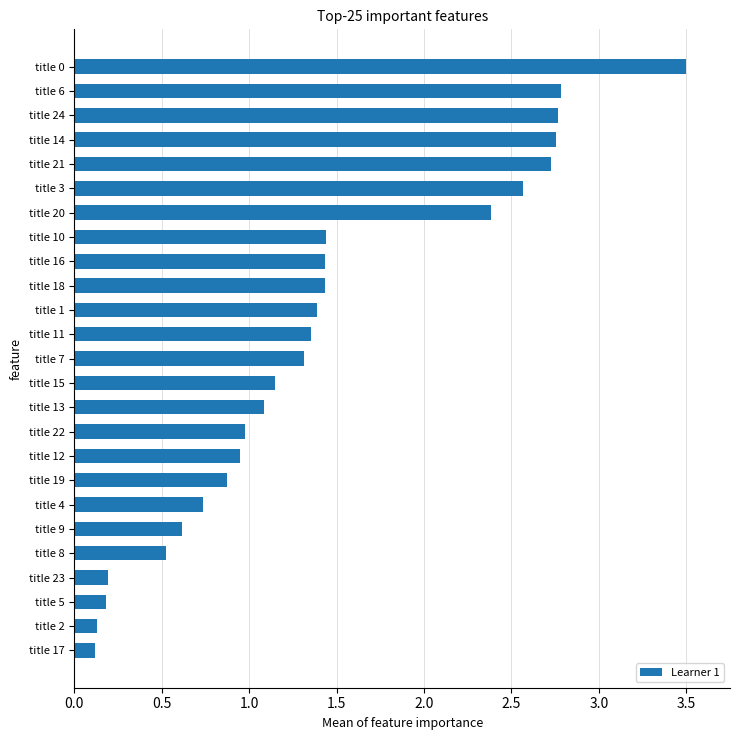

How many bars are there in total?

25